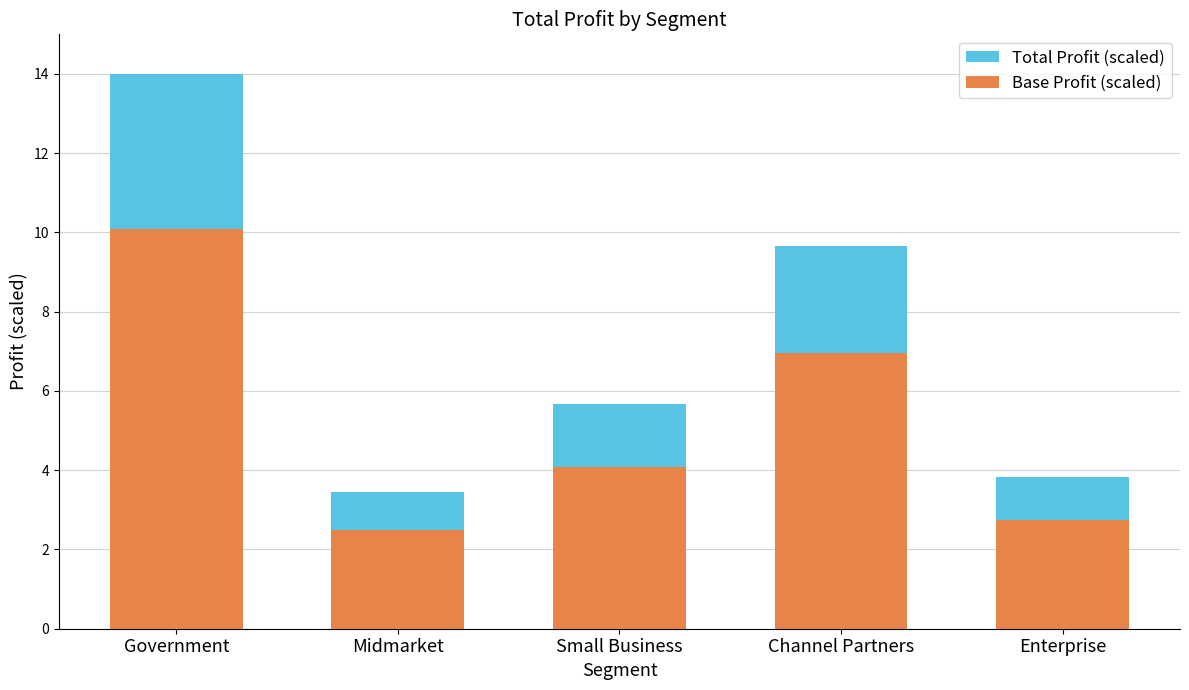

Reading left to right, what are all the values shown in this chart?

Total Profit (scaled): Government=14.0	Midmarket=3.5	Small Business=5.7	Channel Partners=9.7	Enterprise=3.8
Base Profit (scaled): Government=10.1	Midmarket=2.5	Small Business=4.1	Channel Partners=7.0	Enterprise=2.8